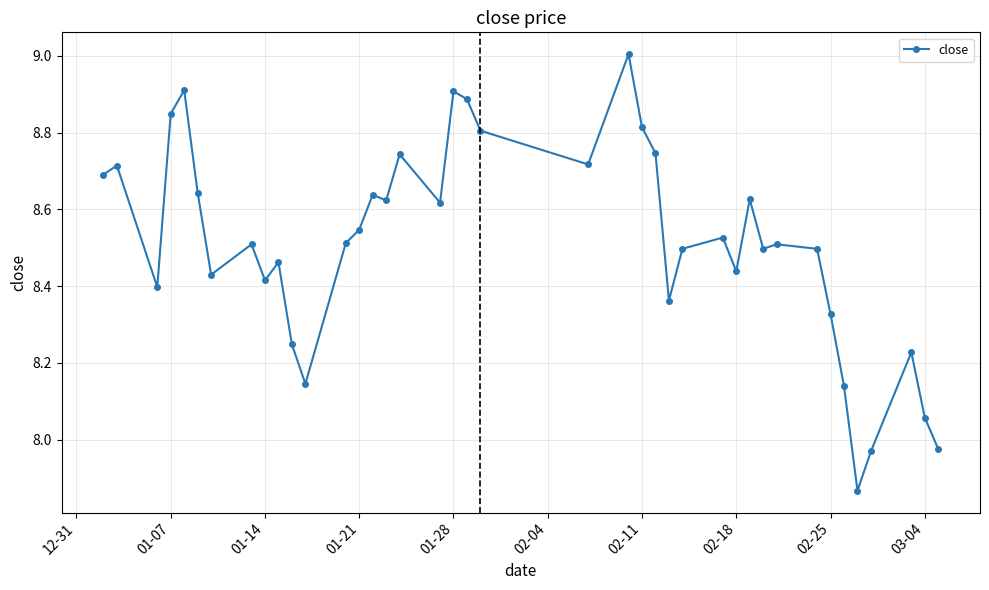

How many data points are above 8?

37